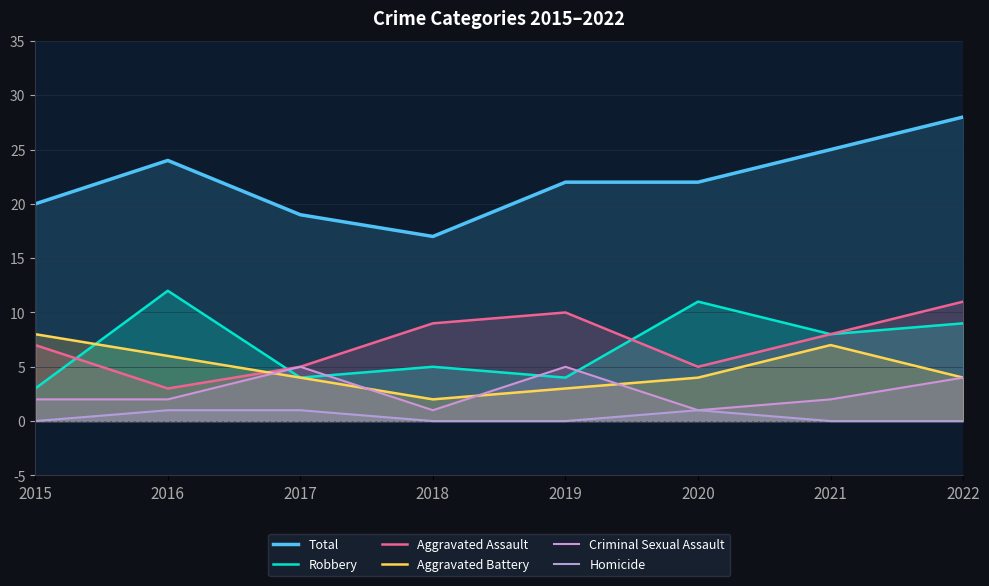

At which category does Homicide reach its first local peak?

2020